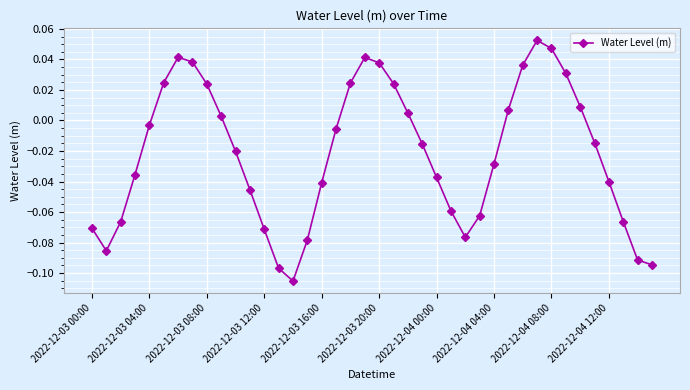

How many lines are shown in the chart?

1